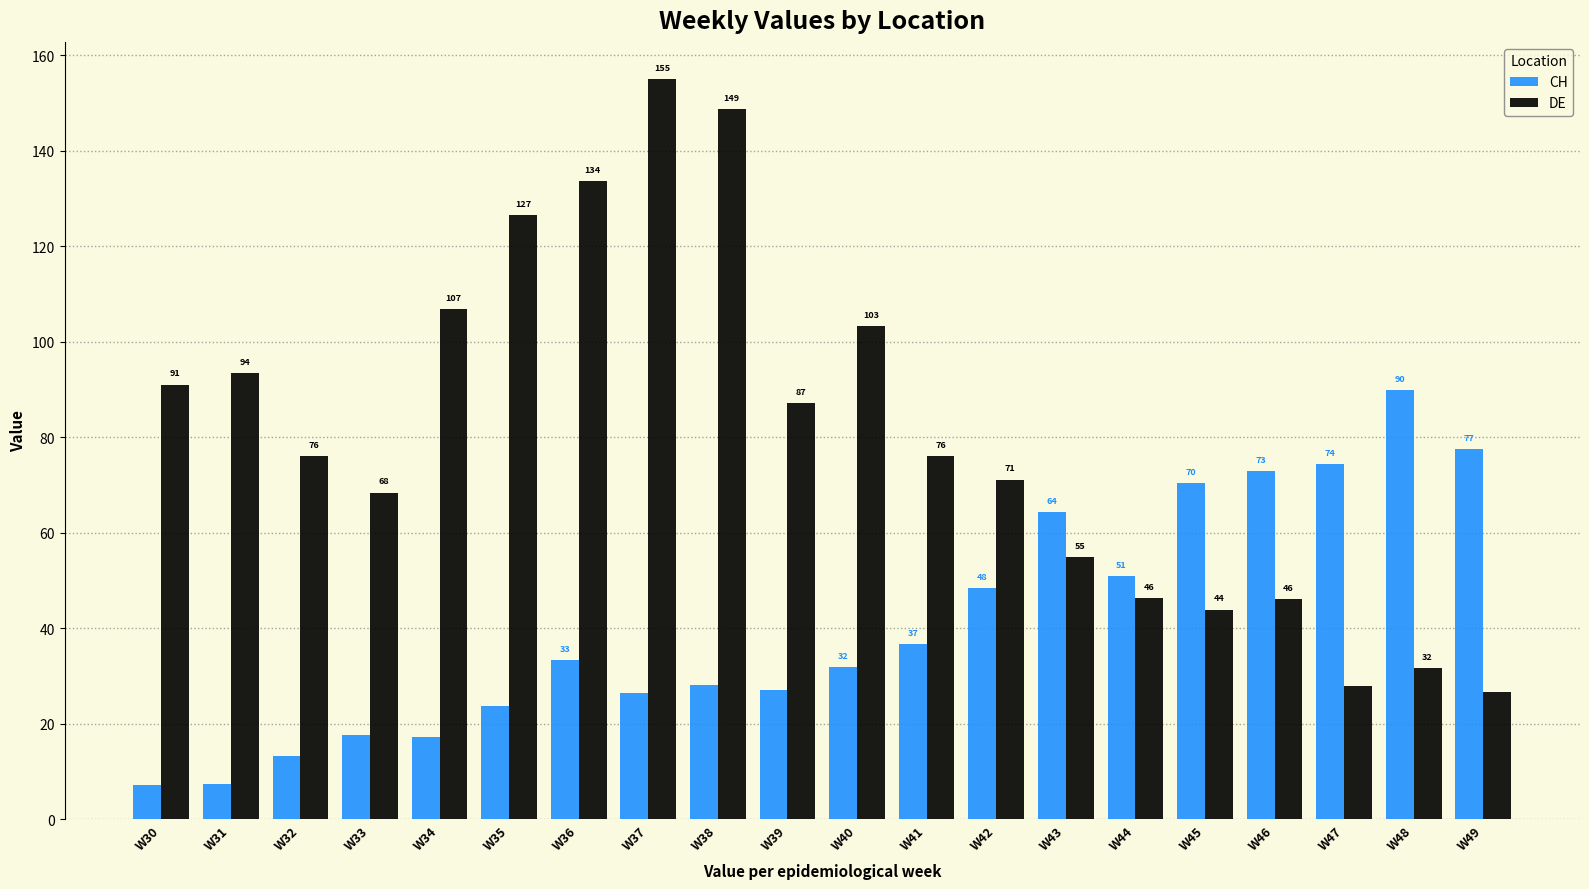

Which series has the largest total across all categories?

DE